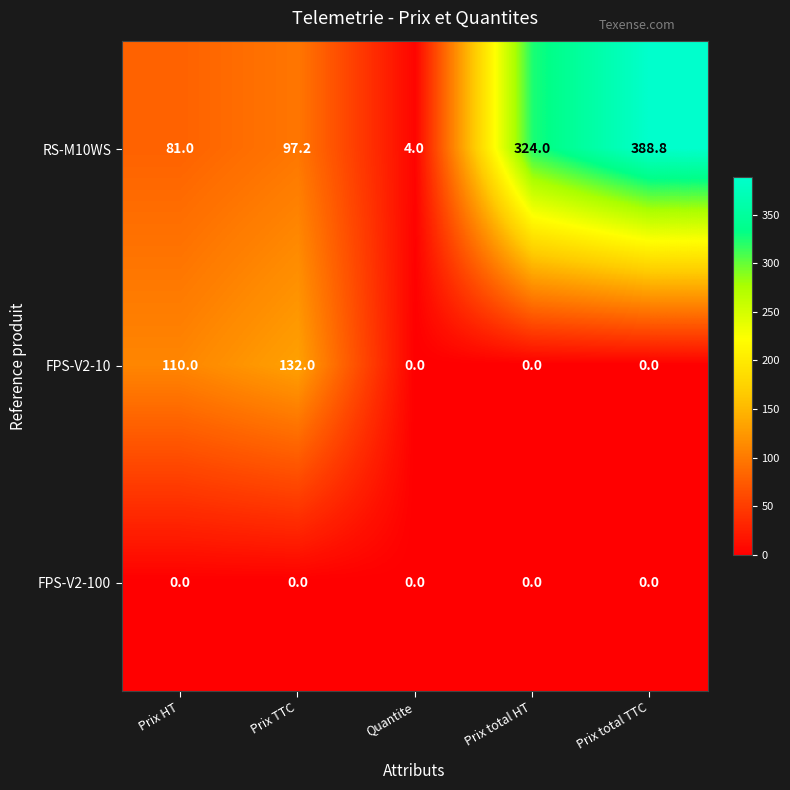

How many data points in FPS-V2-10 are above 0?

2